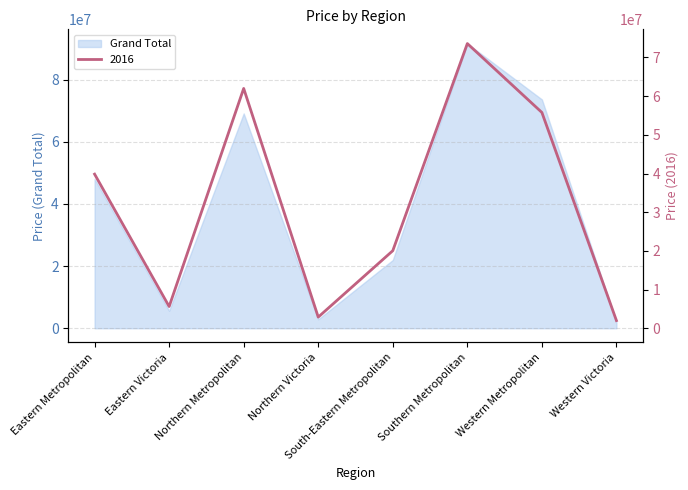

What is the label of the 6th point from the right?

Northern Metropolitan